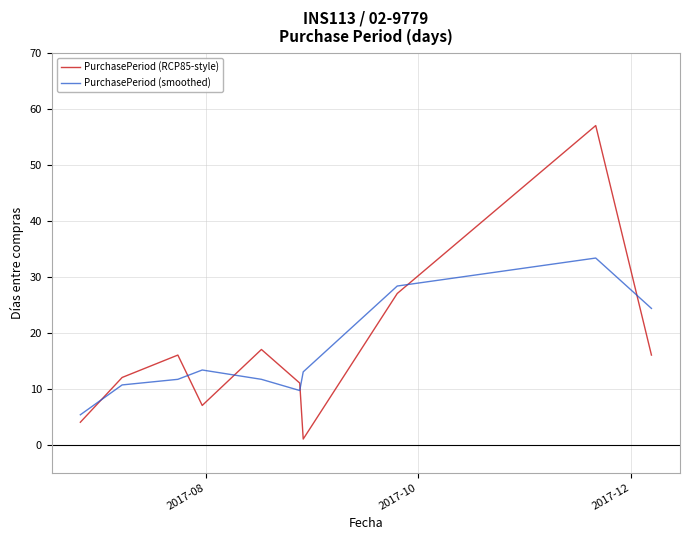

List the series in order of their peak value, lowest first.

PurchasePeriod (smoothed), PurchasePeriod (RCP85-style)